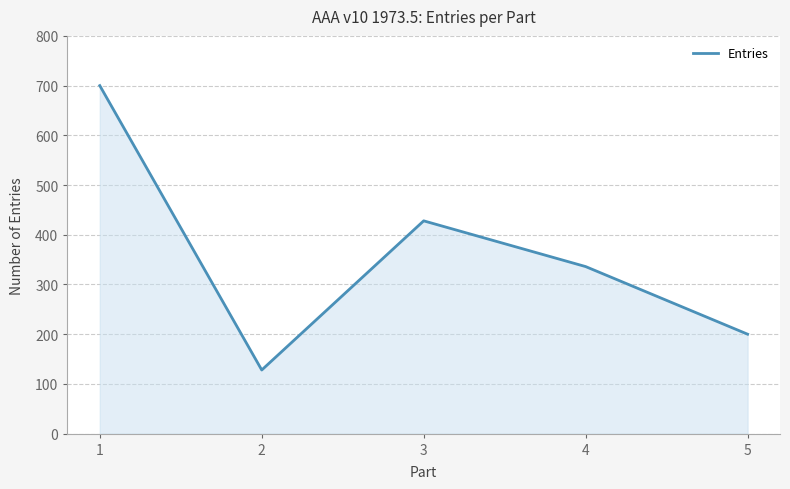

How many values are between 200 and 428?

3